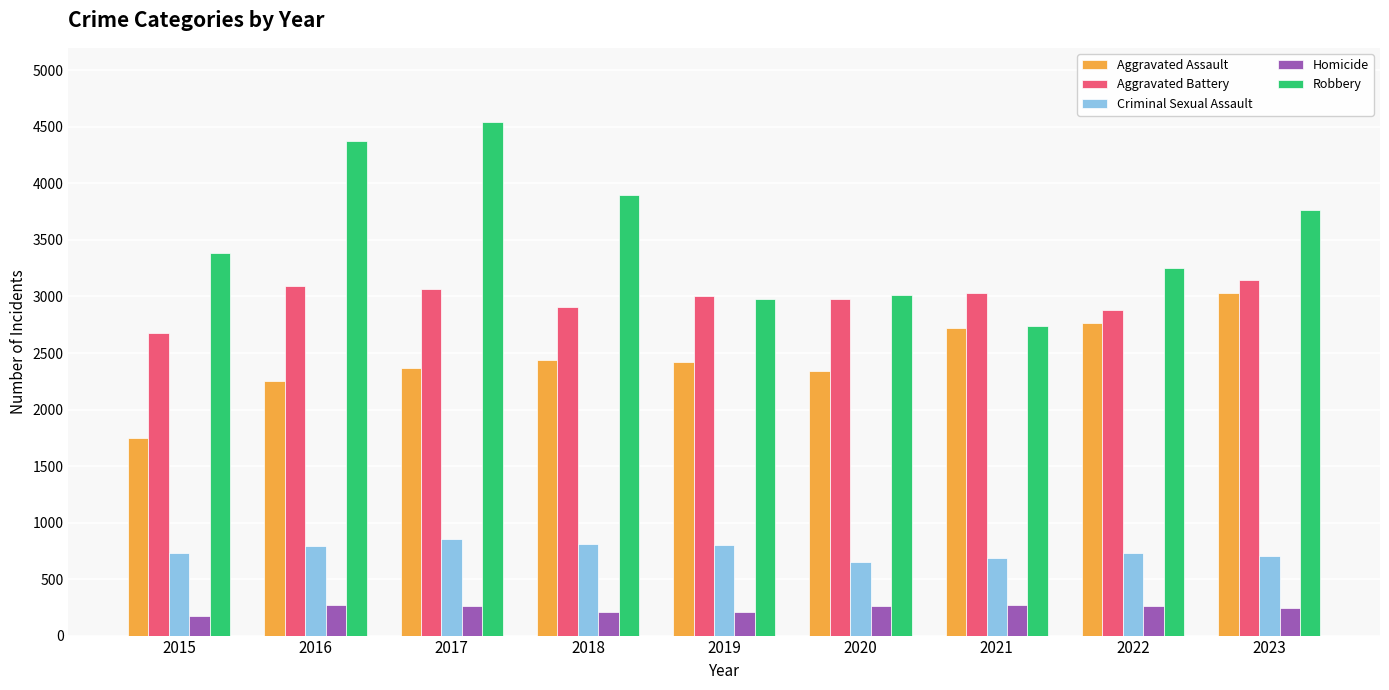

What is the sum of the Robbery values at 2019 and 2017?

7521